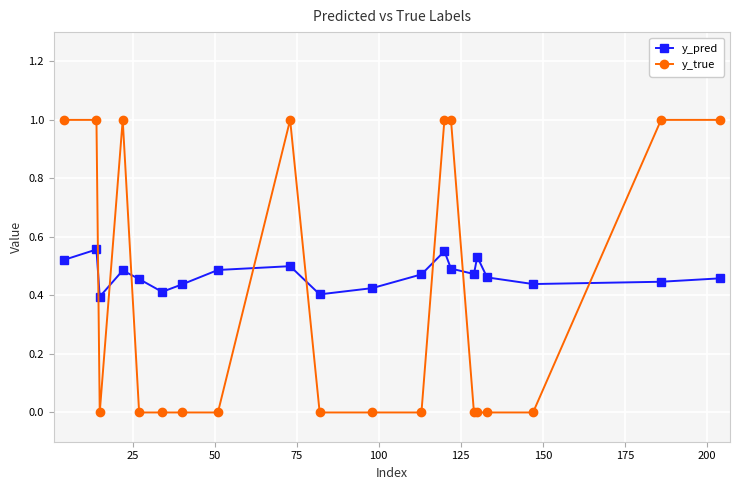

Rank the series by their maximum value, from lowest to highest.

y_pred, y_true